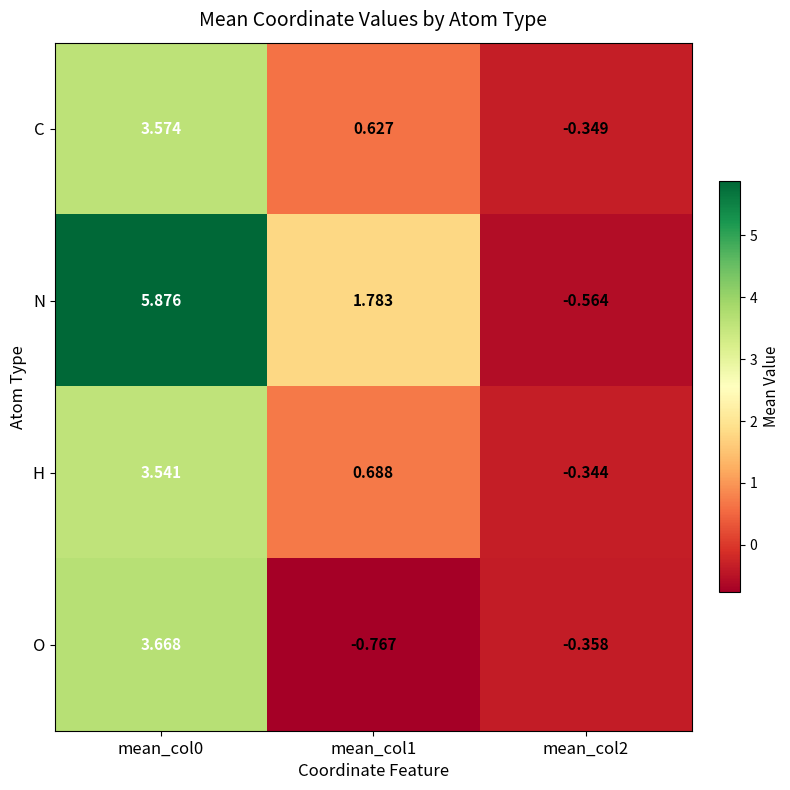

What is the total value across all series at mean_col0?

16.7